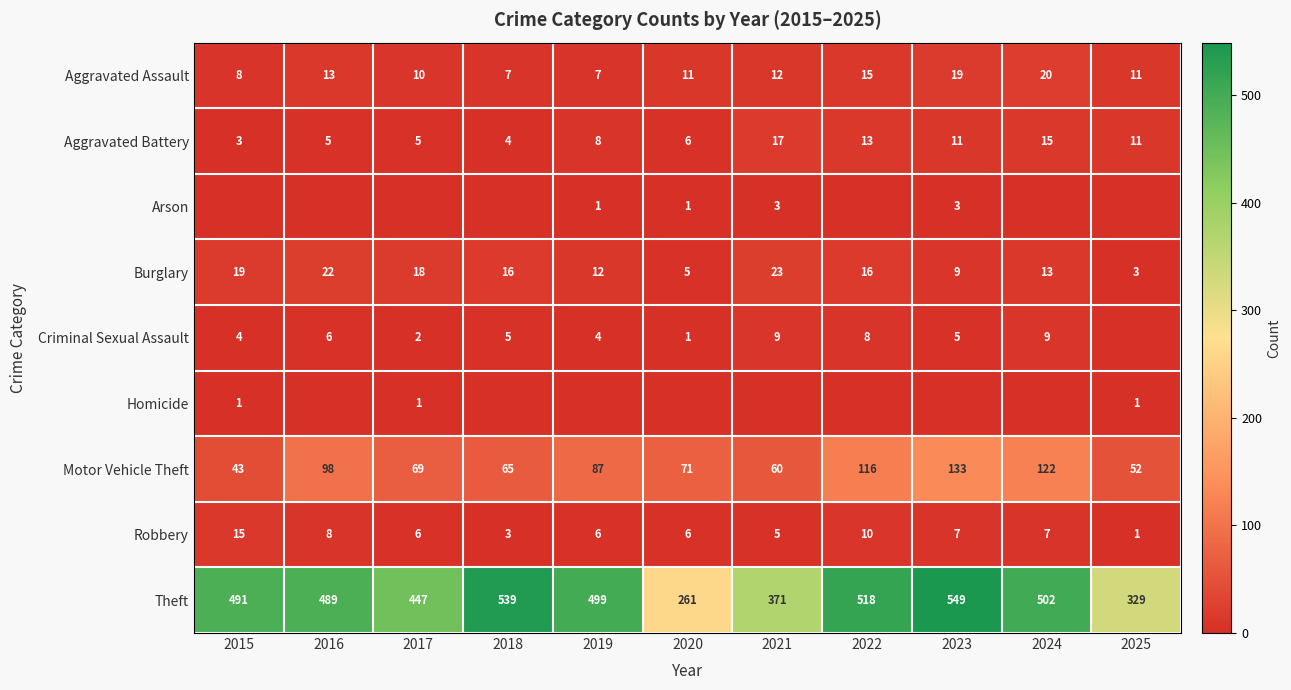

Is the value of Aggravated Battery at 2015 greater than the value of Theft at 2017?

No